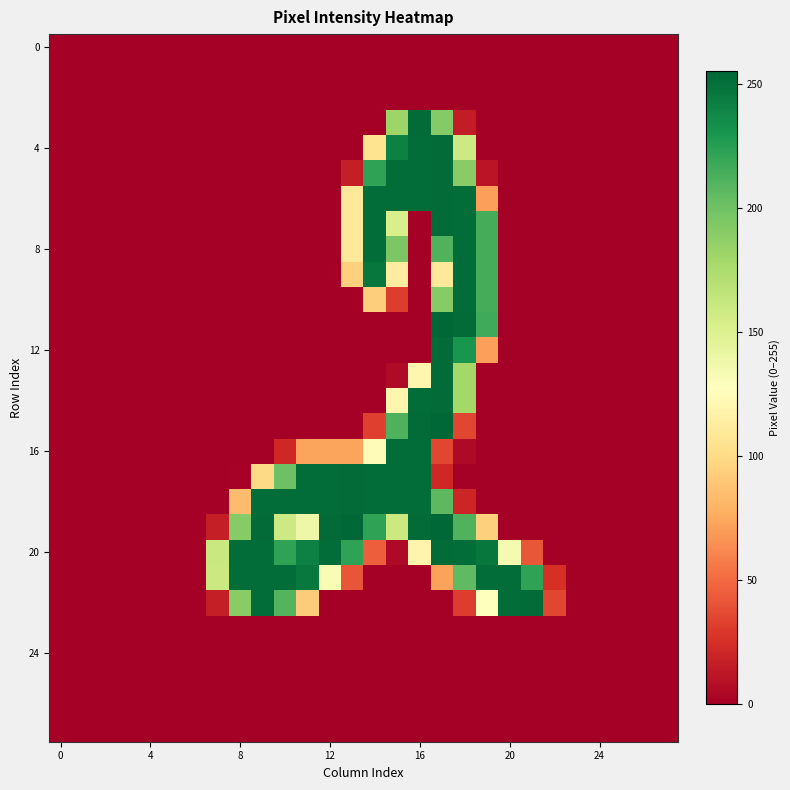

At which category is the sum across all series the highest?

17